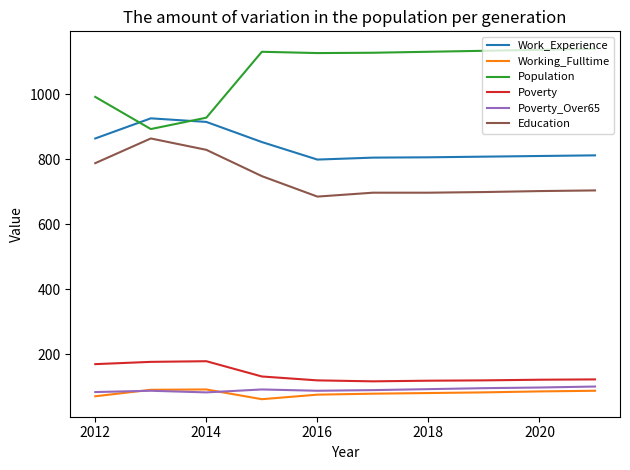

What is the lowest value of the Poverty series?

116